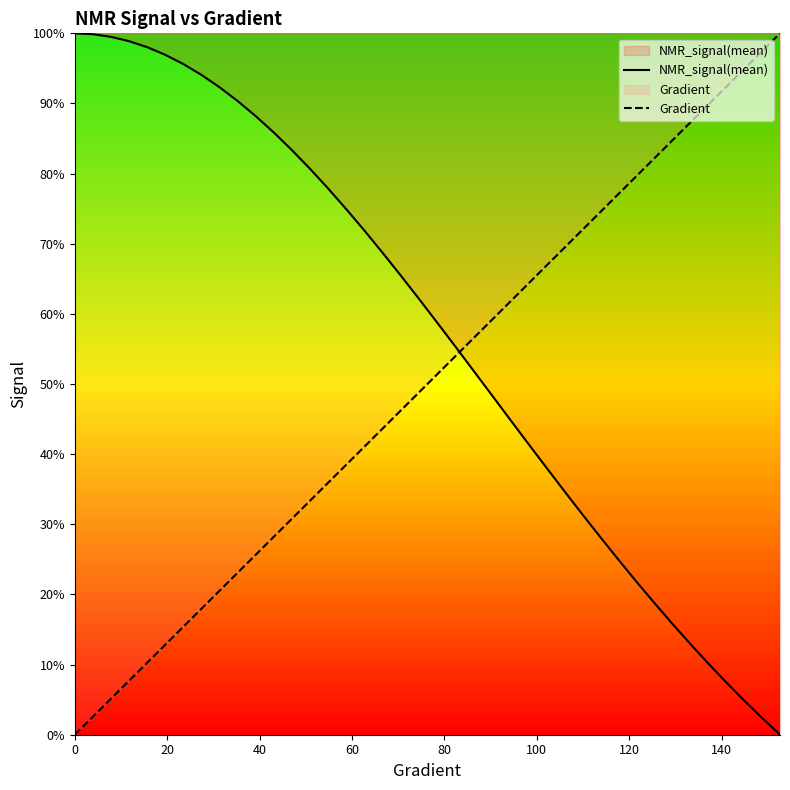

What is the value of the Gradient point at the 13th from the left?

0.3